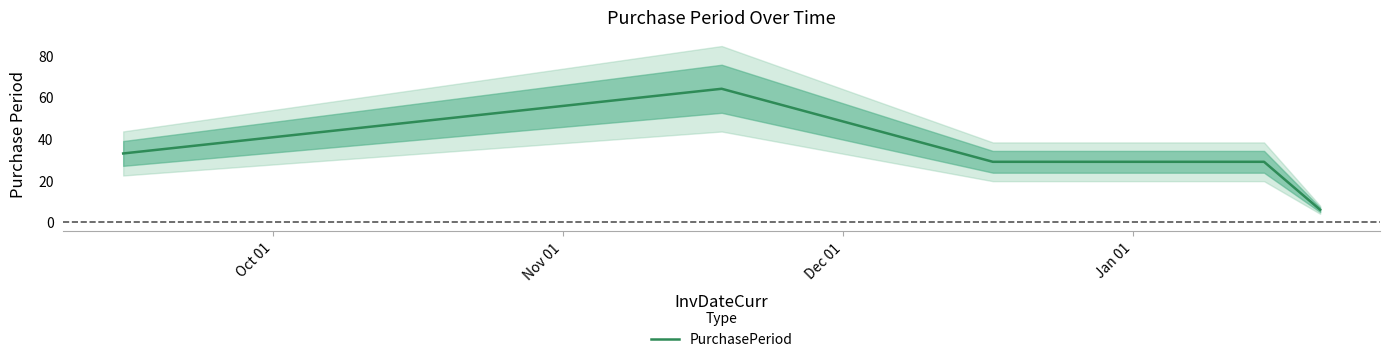

What is the lowest value of the PurchasePeriod series?

6